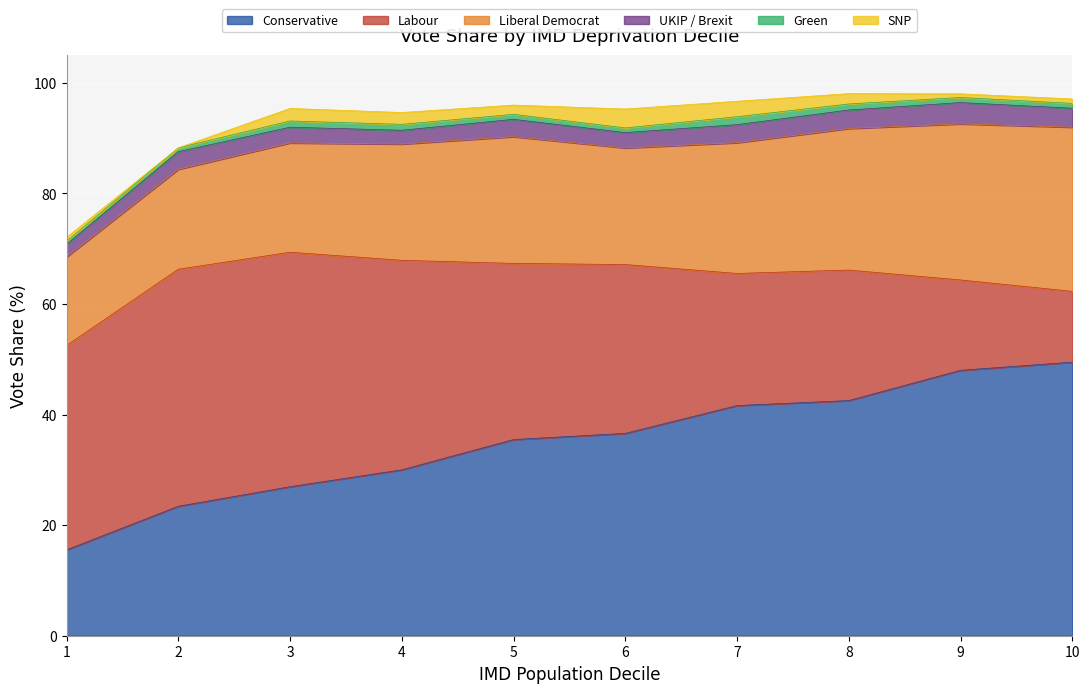

Which series changed the most between 3 and 10?

Labour